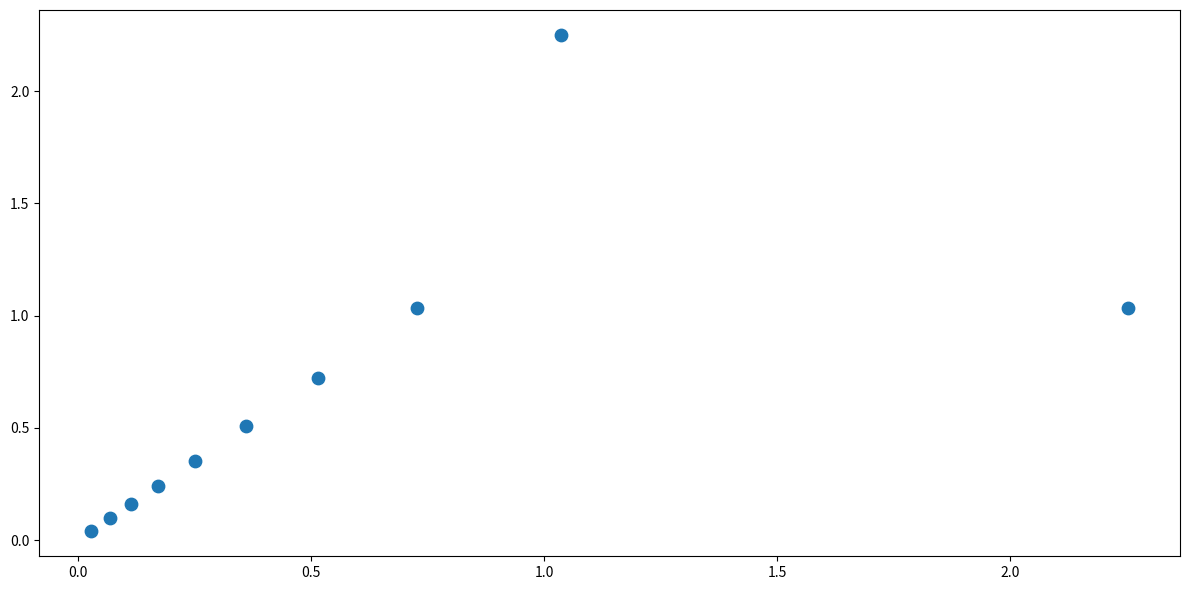

What is the average Y value?

0.6